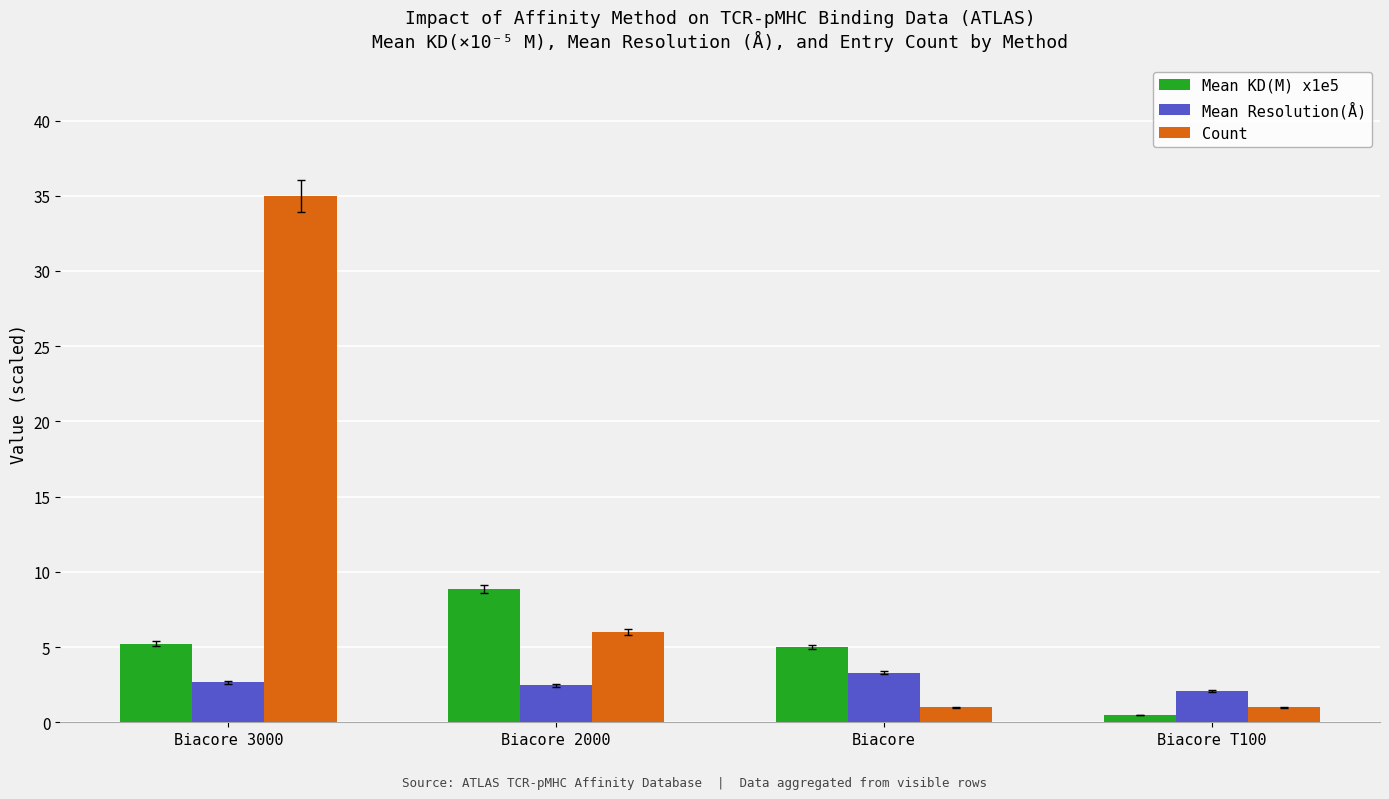

What is the difference between the second highest and second lowest values in the Count series?

5.0